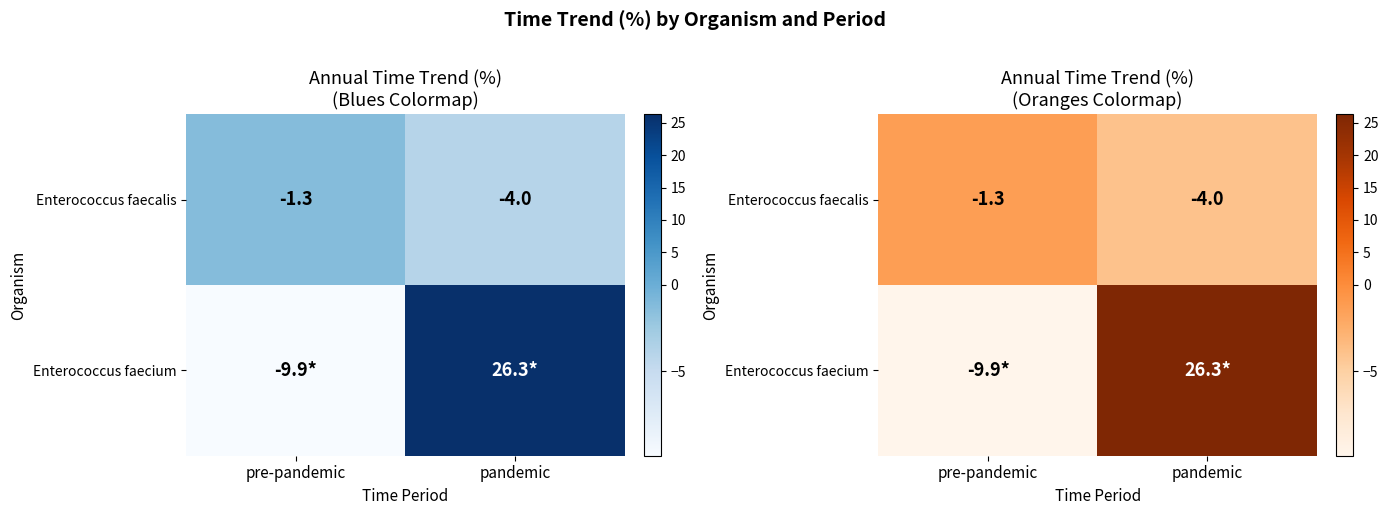

At pre-pandemic, list the series in order from smallest to largest.

Enterococcus faecium, Enterococcus faecalis